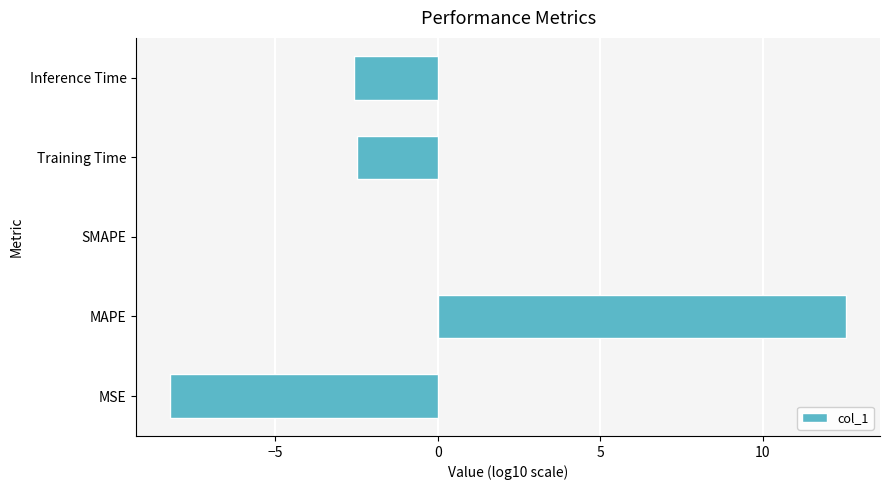

At which label is the value closest to 2?

SMAPE